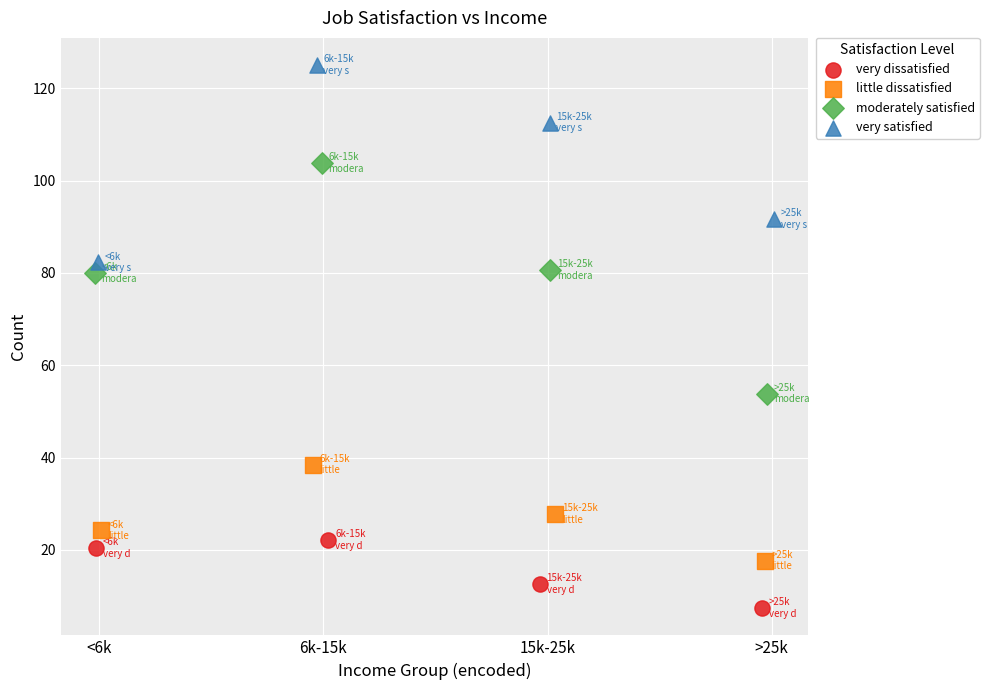

Which series reaches the minimum Y coordinate?

very dissatisfied